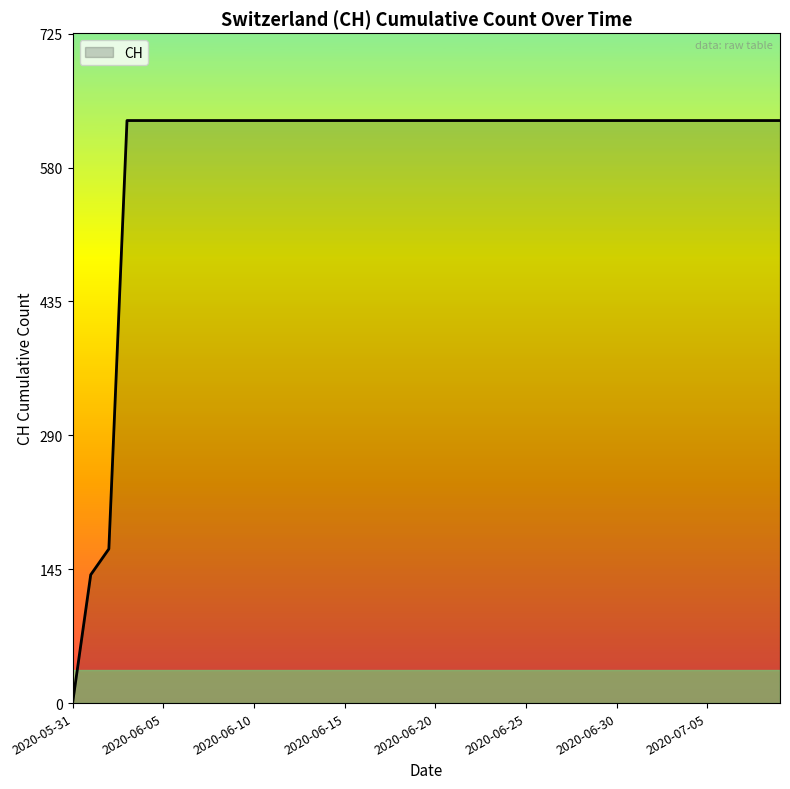

What is the greatest value displayed?

631